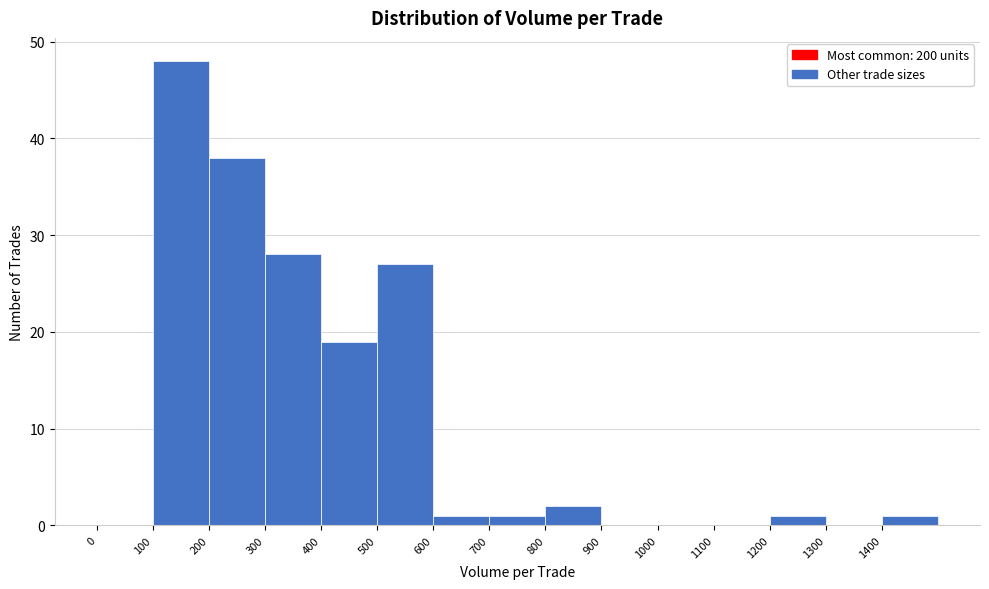

Reading left to right, transcribe this chart: for each bar, give the range it covers on the x-axis and its height. The values are not printed on the chart, so give them approximately, as read against the axis.

0 to 100: 0
100 to 200: 48
200 to 300: 38
300 to 400: 28
400 to 500: 19
500 to 600: 27
600 to 700: 1
700 to 800: 1
800 to 900: 2
900 to 1000: 0
1000 to 1100: 0
1100 to 1200: 0
1200 to 1300: 1
1300 to 1400: 0
1400 to 1500: 1